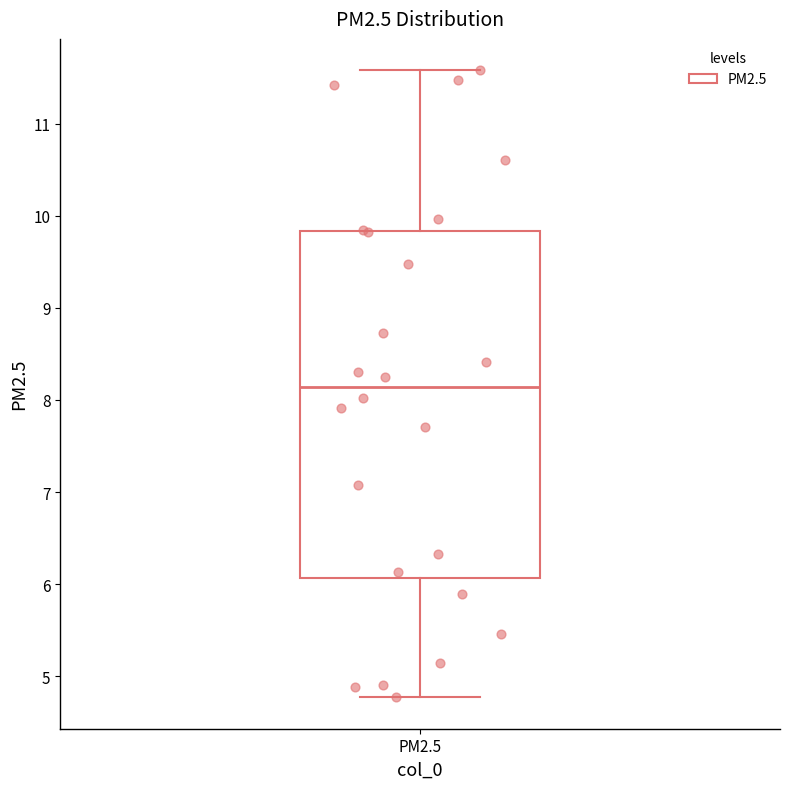

Transcribe this box plot: give where the median line is, the range the box spans, and where the two whiskers end, as read against the y-axis. The values are not printed on the chart, so give them approximately, as read against the axis.

median 8.1, box 6.1 to 9.8, whiskers 4.8 to 11.6